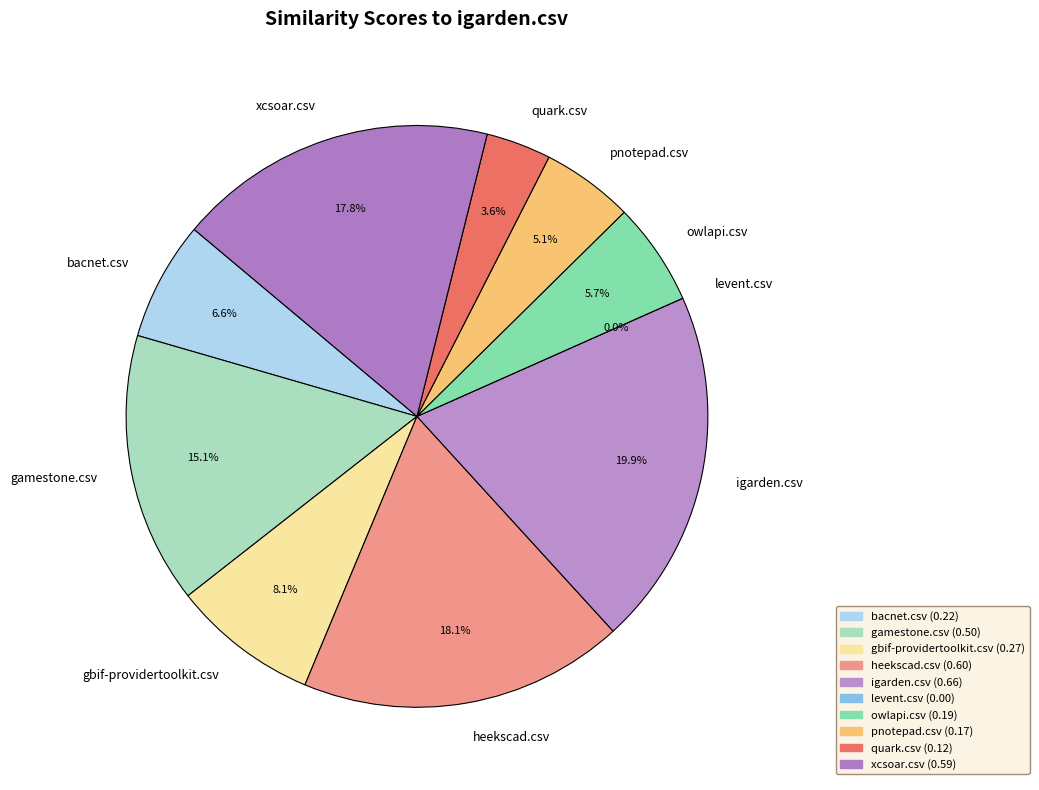

Which slice is the smallest?

levent.csv